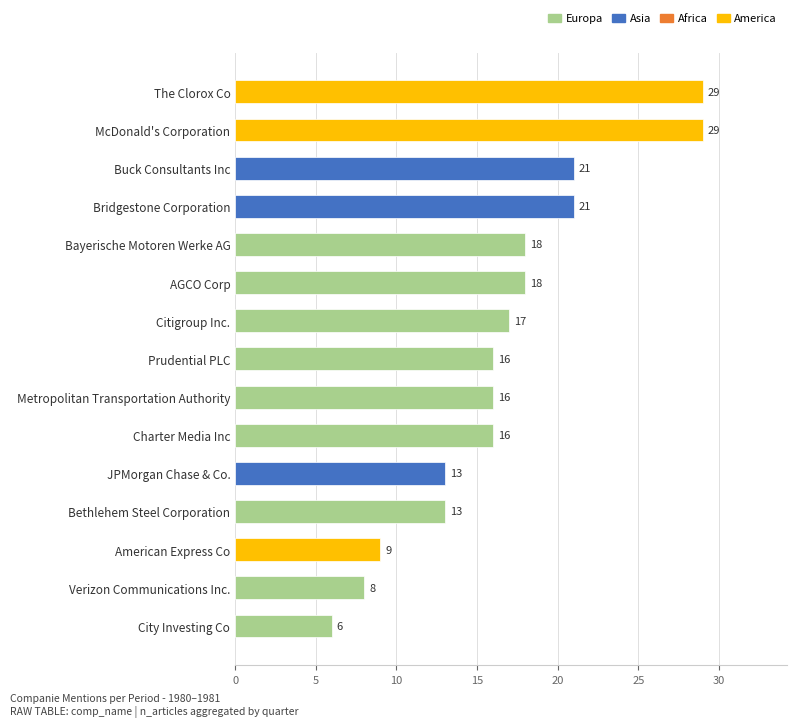

Reading bottom to top, extract all data points from this chart.

City Investing Co=6	Verizon Communications Inc.=8	American Express Co=9	Bethlehem Steel Corporation=13	JPMorgan Chase & Co.=13	Charter Media Inc=16	Metropolitan Transportation Authority=16	Prudential PLC=16	Citigroup Inc.=17	AGCO Corp=18	Bayerische Motoren Werke AG=18	Bridgestone Corporation=21	Buck Consultants Inc=21	McDonald's Corporation=29	The Clorox Co=29